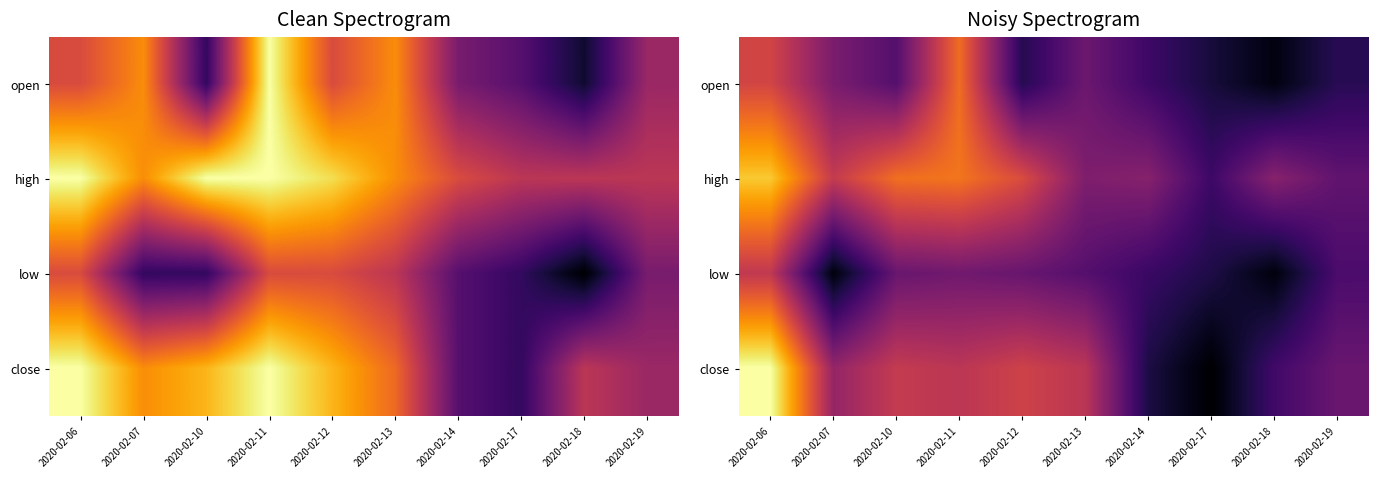

What is the total value across all series at 2020-02-06?

3.6